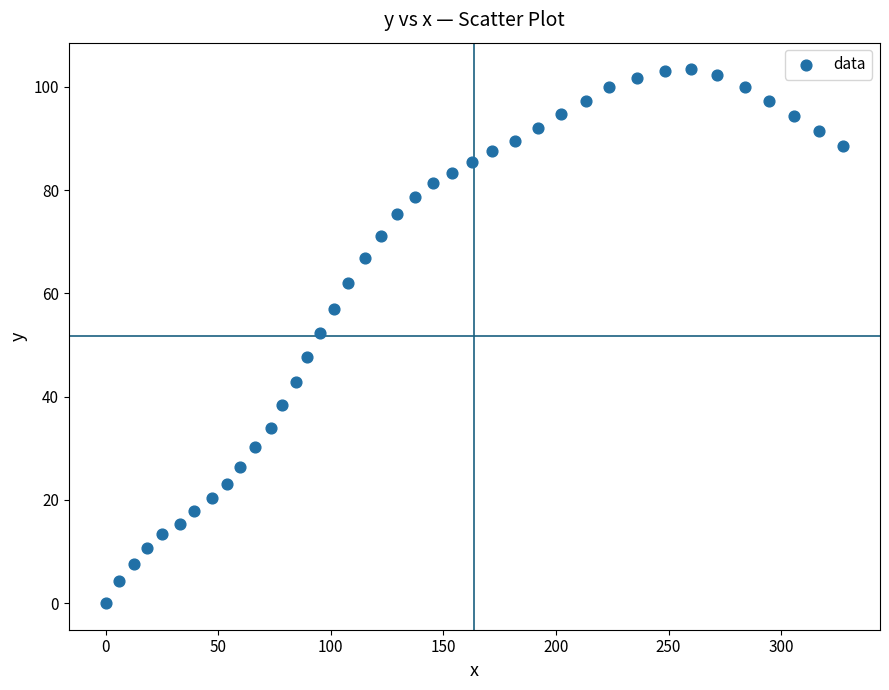

What Y value in the scatter plot is closest to 51?

52.3